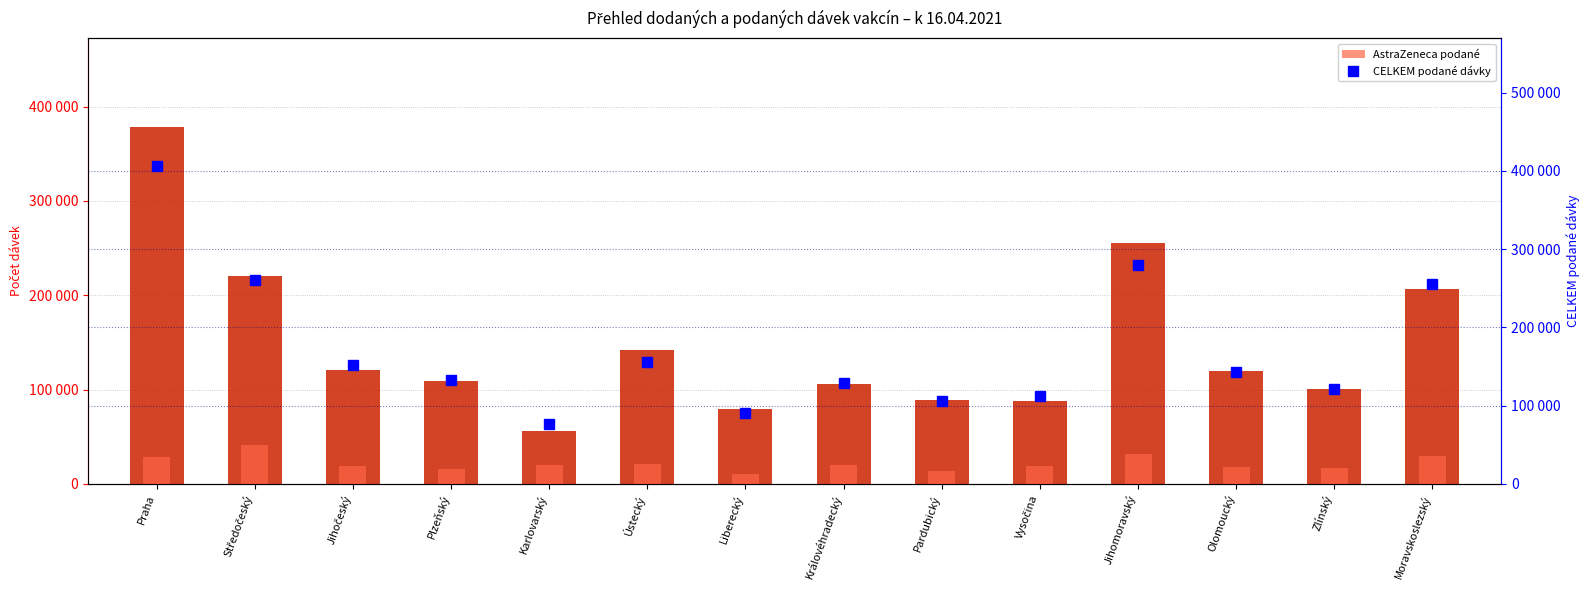

What is the smallest value displayed?

10700